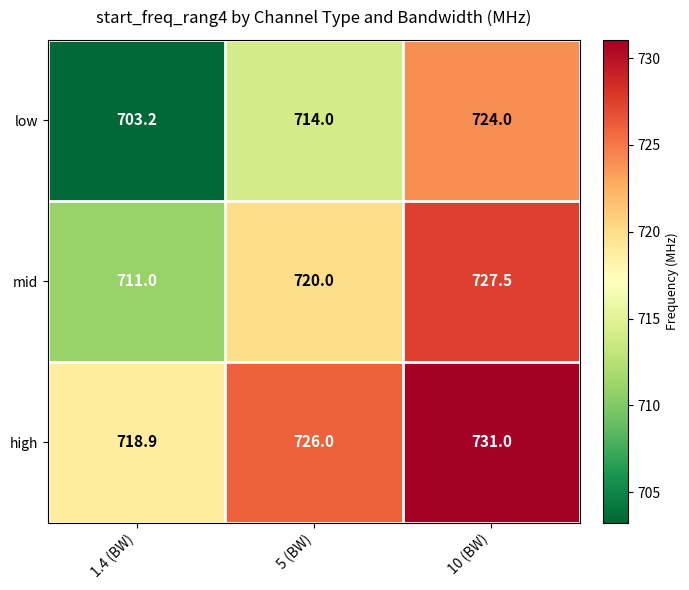

Which series has the largest range (max minus min)?

low